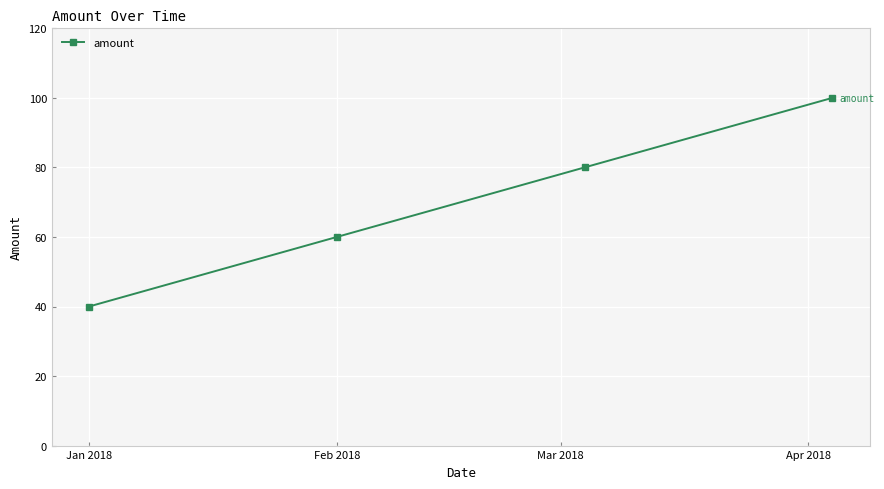

What is the average value?

70